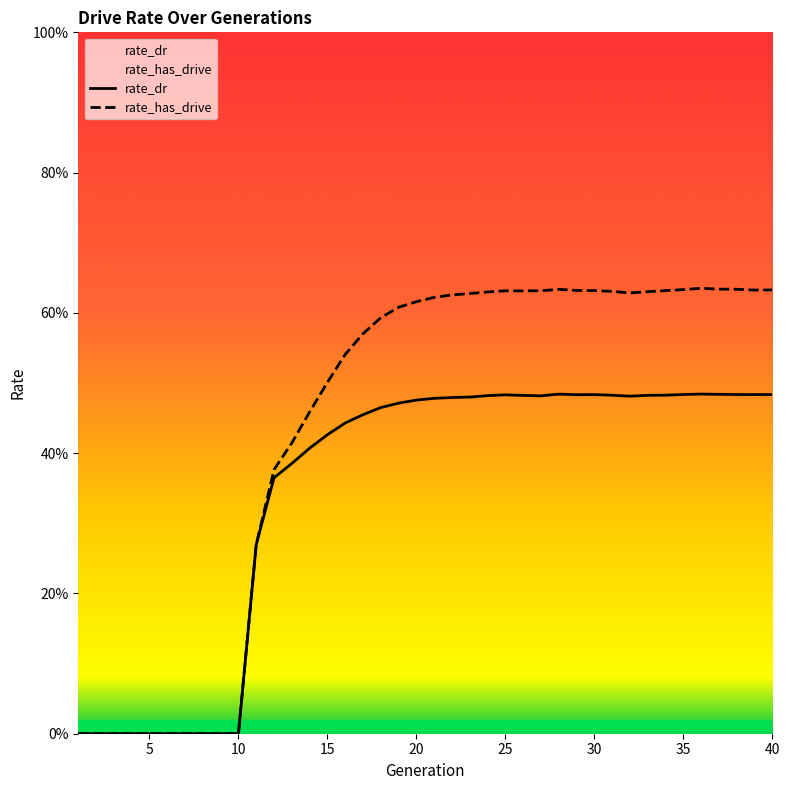

Is this an area chart (filled region under the line)?

No